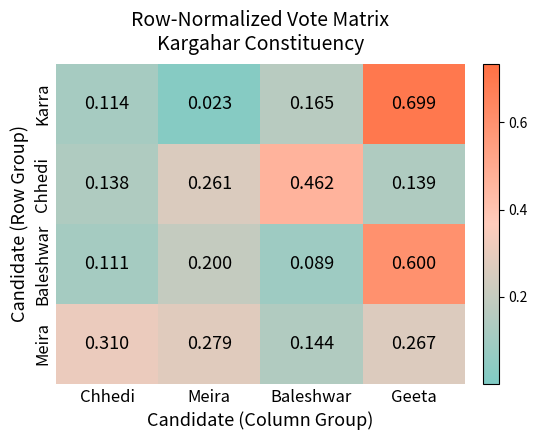

At which category is the sum across all series the highest?

Geeta